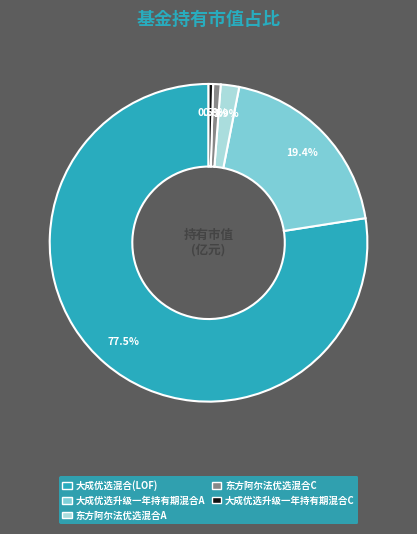

Is there any slice that represents more than half of the pie?

Yes